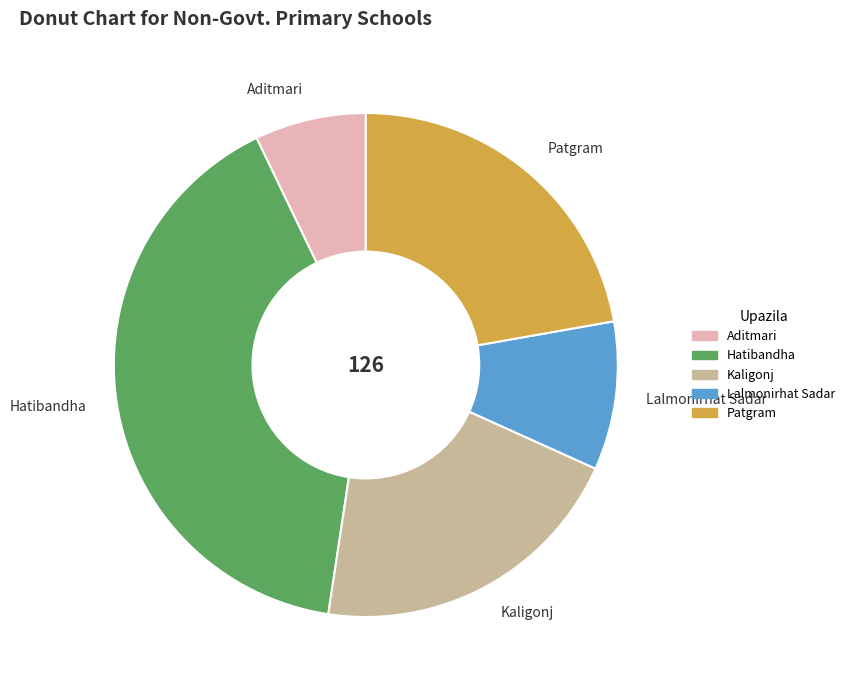

How many segments does this pie chart have?

5